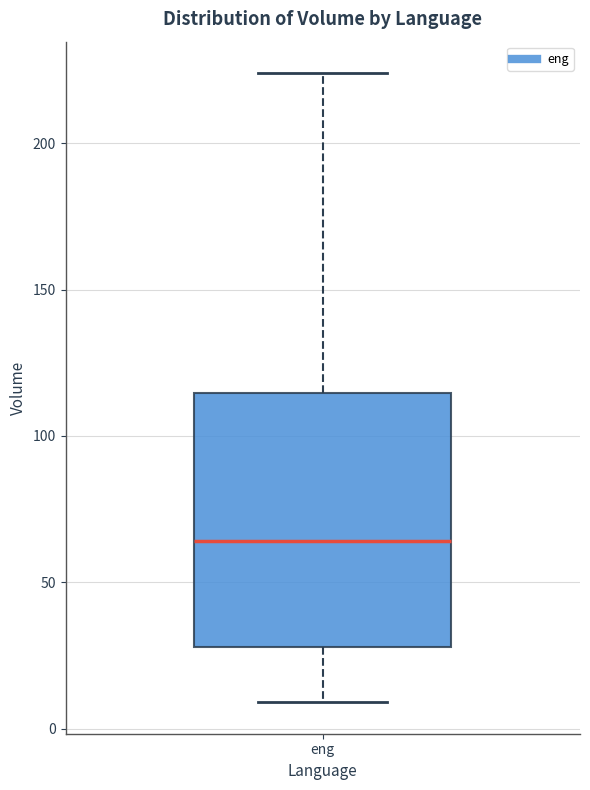

Read this box plot against the y-axis: the position of the median line, the range covered by the box, and the ends of both whiskers. The values are not printed on the chart, so give them approximately, as read against the axis.

median 65, box 30 to 115, whiskers 10 to 225